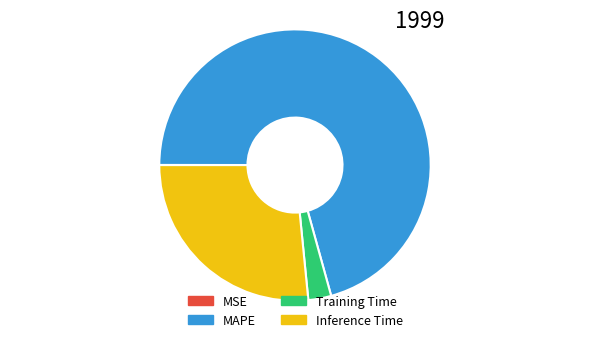

Which has a higher value, Training Time or Inference Time?

Inference Time